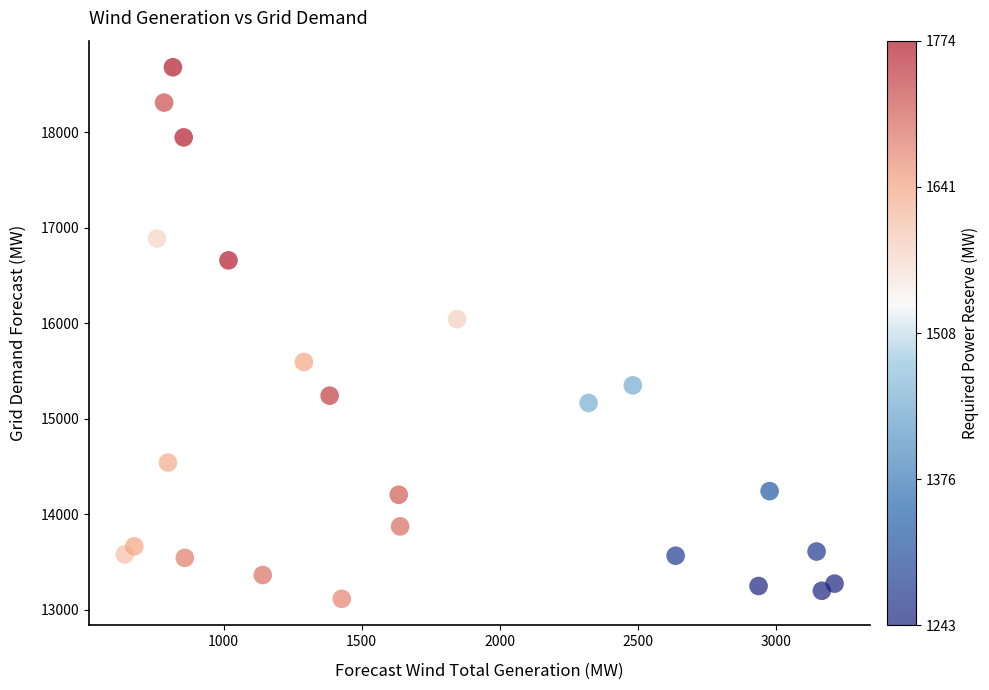

What Y value in the scatter plot is closest to 15898?

16043